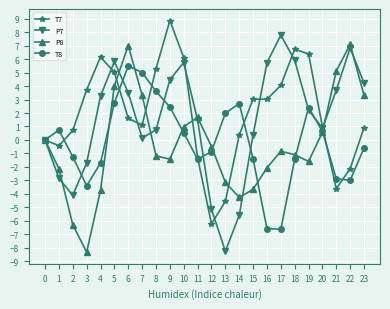

True or false: P7 has a value of -1.7 at 3.

True